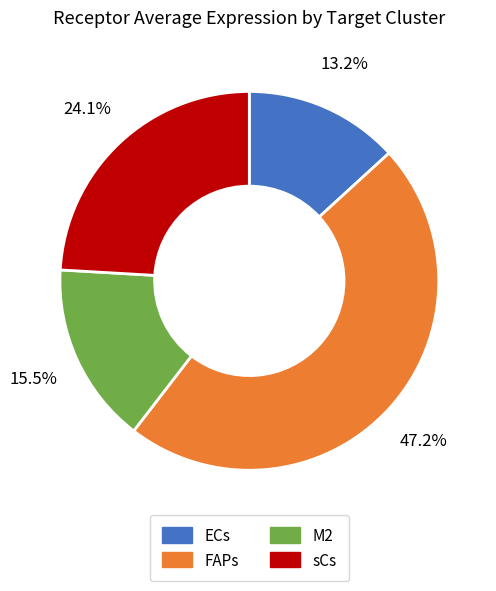

Combined, do M2 and sCs account for over 50%?

No